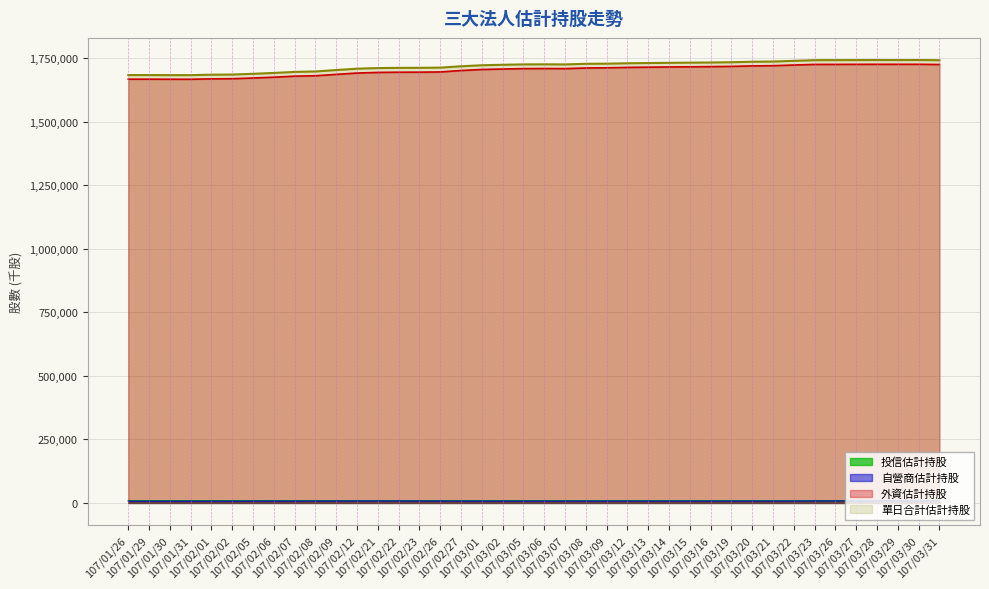

What is the label of the 15th point from the left?

107/02/23